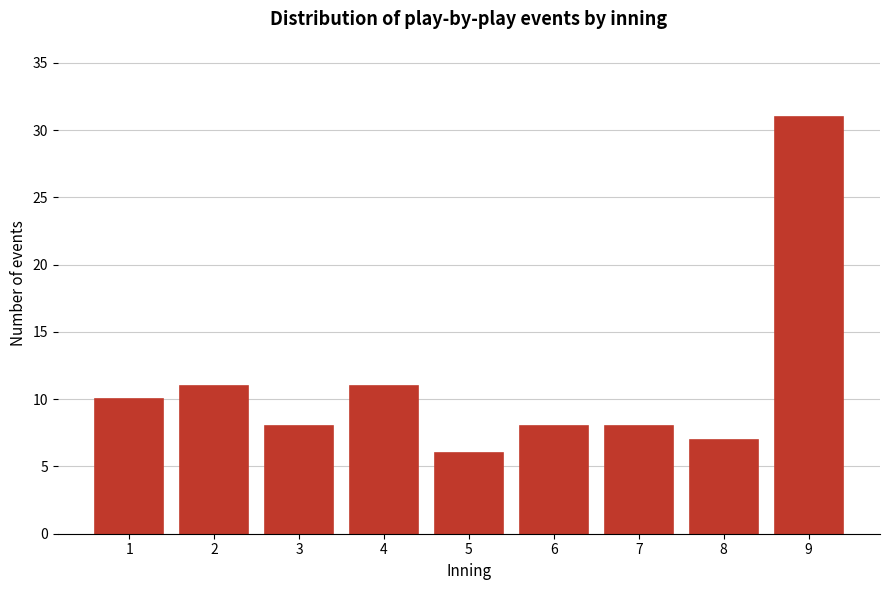

Reading left to right, extract all data points from this chart.

10	11	8	11	6	8	8	7	31